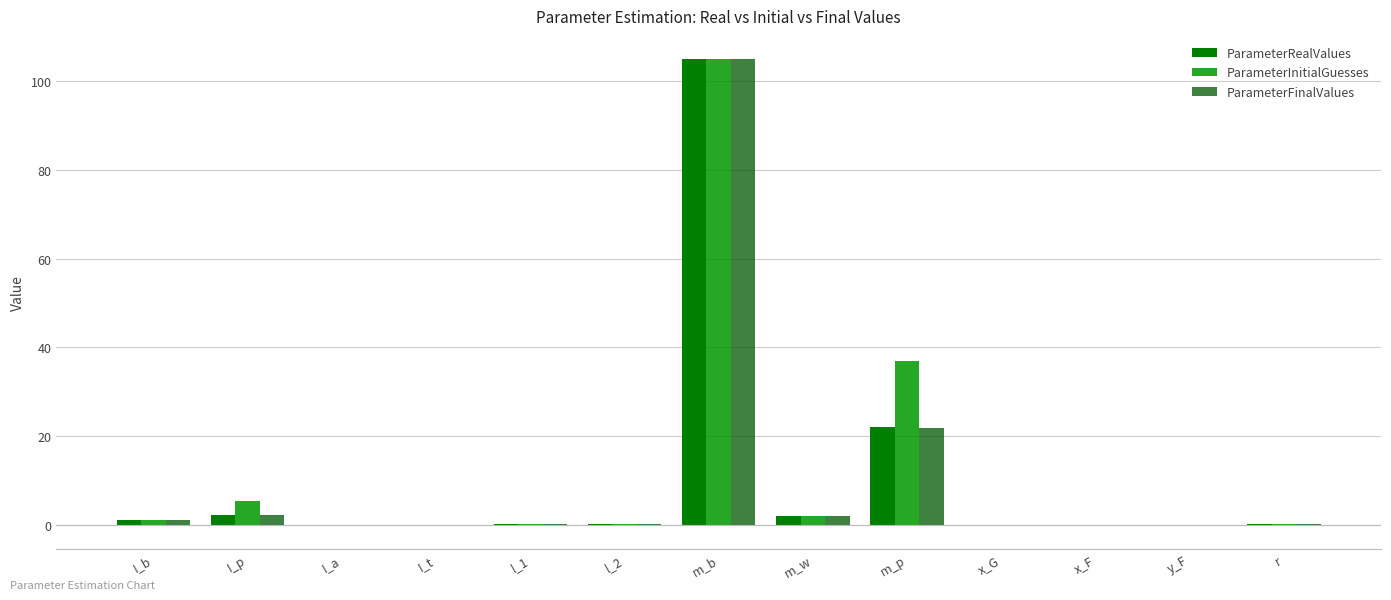

Rank the categories by ParameterRealValues value from lowest to highest.

x_G, x_F, y_F, I_t, I_a, r, l_2, l_1, I_b, m_w, I_p, m_p, m_b